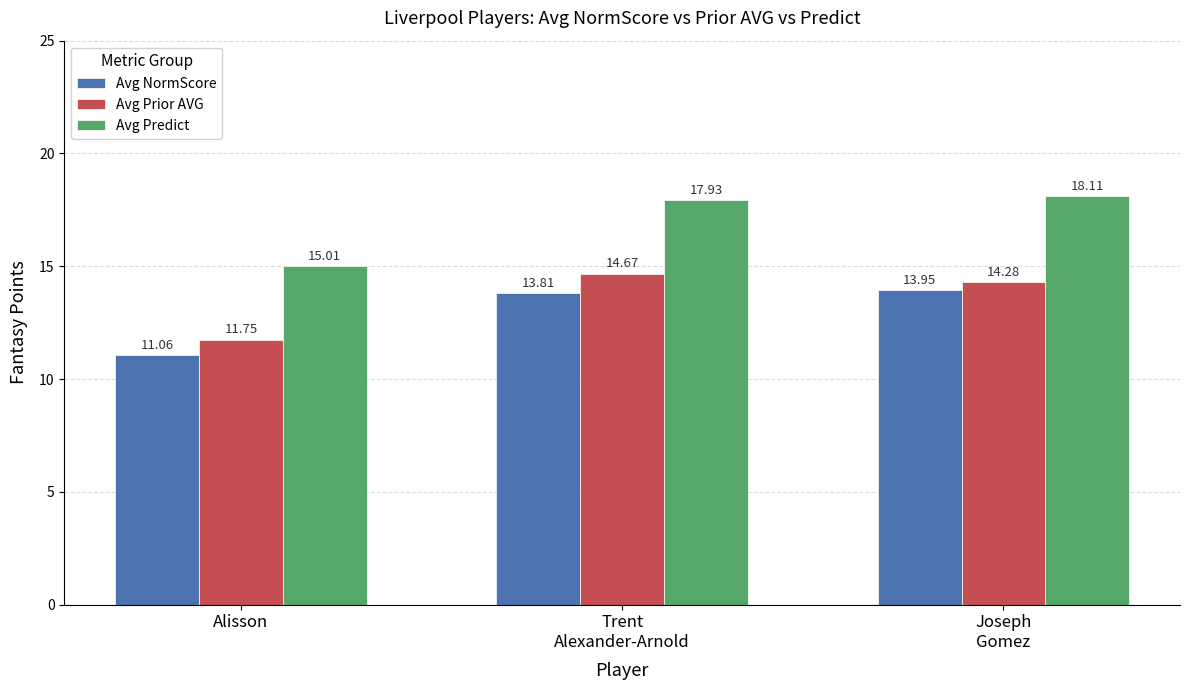

Which series has the largest range (max minus min)?

Avg Predict